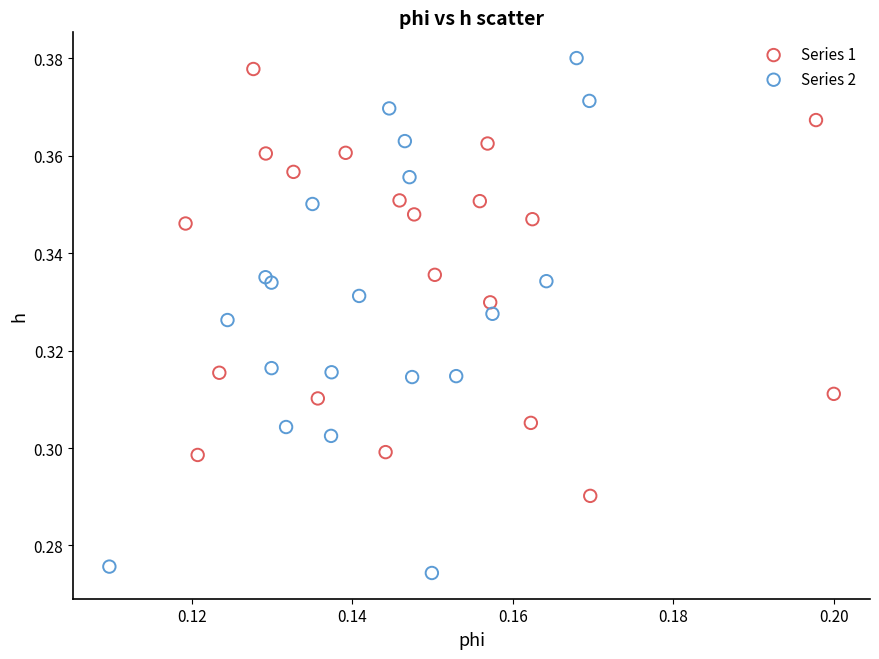

Which series has the widest spread of Y values?

Series 2